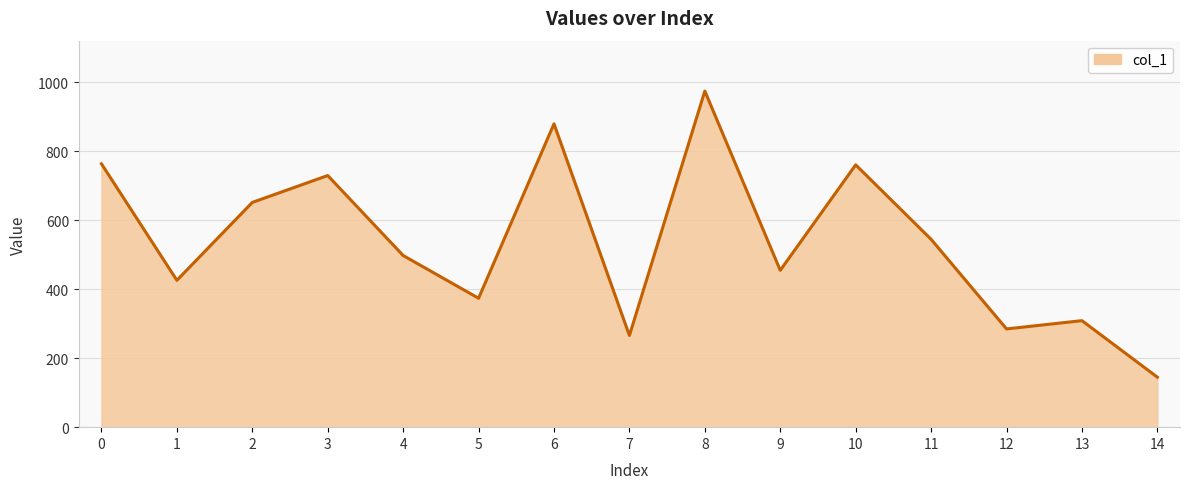

Does the chart display data point markers on the line(s)?

No